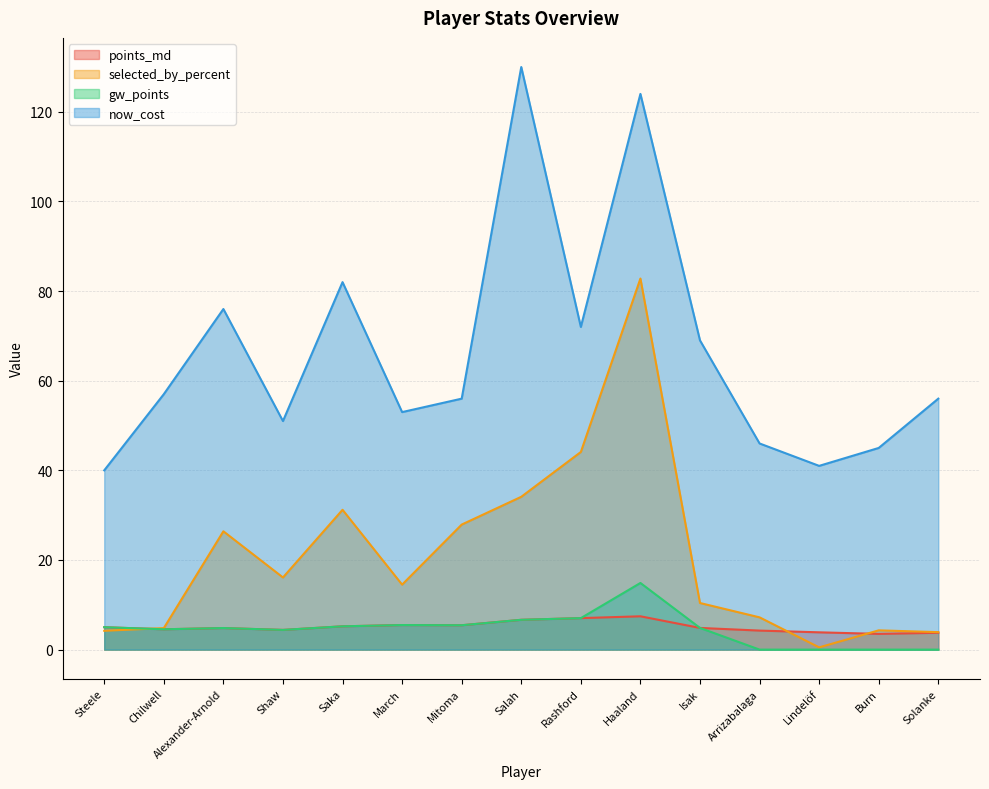

What is the lowest value of the now_cost series?

40.0